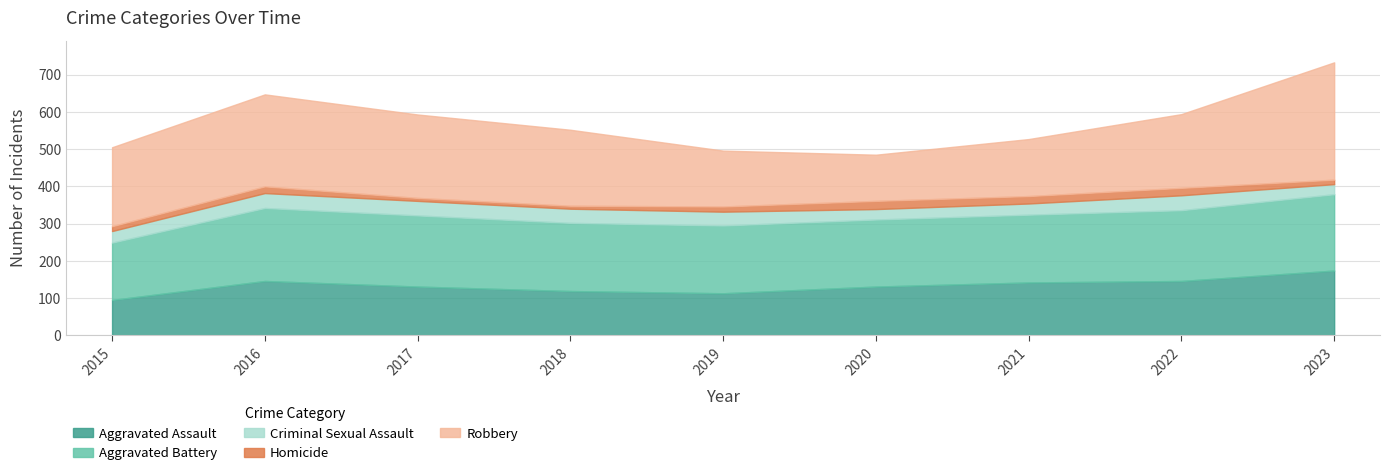

Reading left to right, list all the values displayed in this chart.

Aggravated Assault: 95	146	131	119	113	131	142	146	174
Aggravated Battery: 154	196	191	183	182	180	182	190	205
Criminal Sexual Assault: 31	40	39	38	37	28	30	40	27
Homicide: 13	18	8	8	14	22	20	20	12
Robbery: 212	247	224	204	150	124	153	198	315